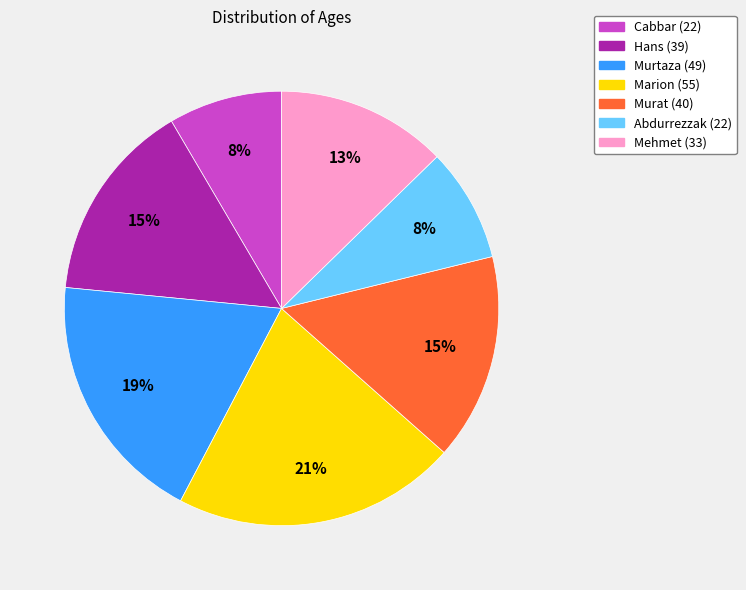

How many slices are in this pie chart?

7